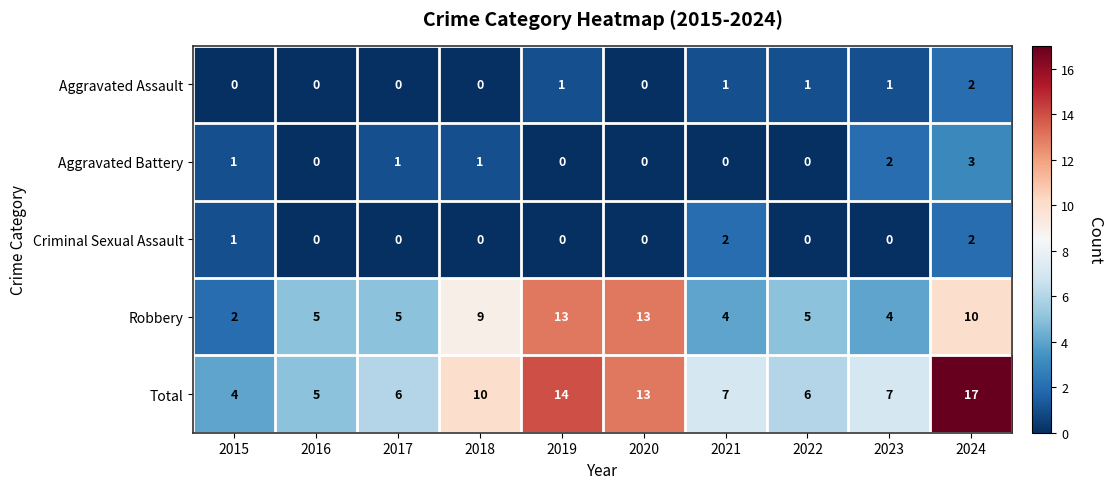

The value of Criminal Sexual Assault at 2022 is 0. True or false?

True